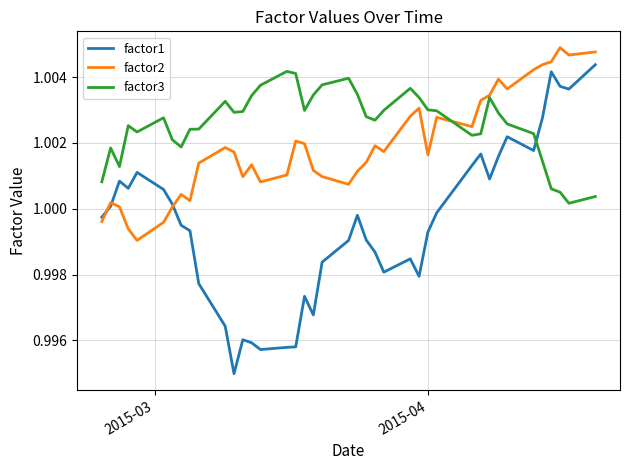

Which series has the widest spread of values?

factor1